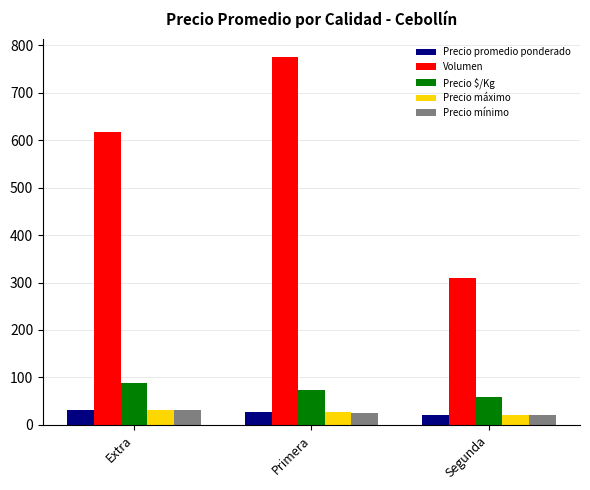

What are all the series names shown in the legend?

Precio promedio ponderado, Volumen, Precio $/Kg, Precio máximo, Precio mínimo